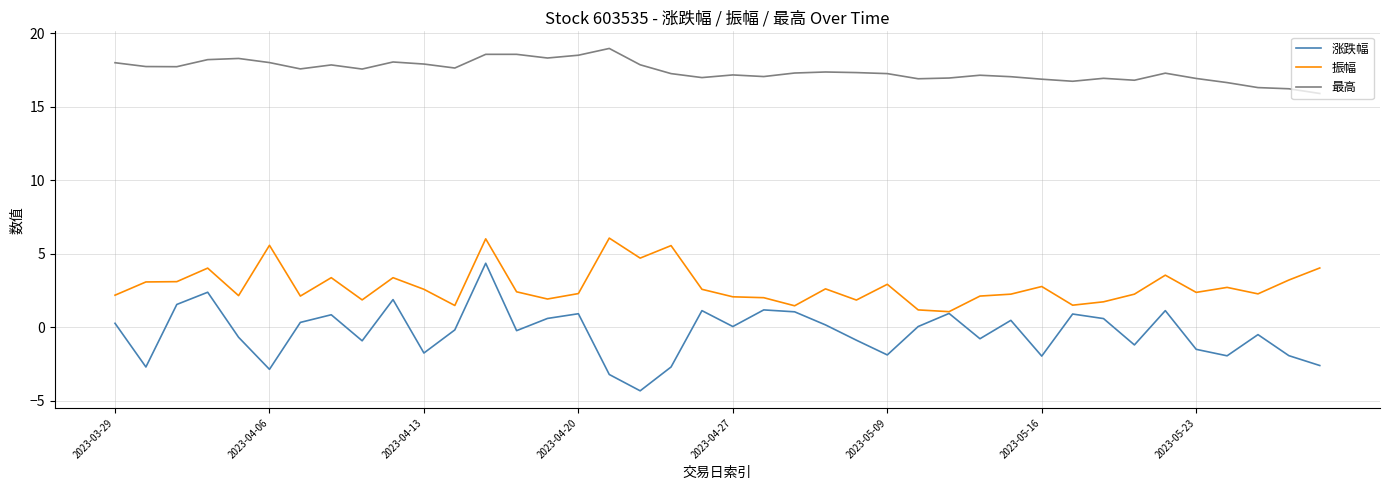

True or false: 振幅 and 最高 cross at least once.

False